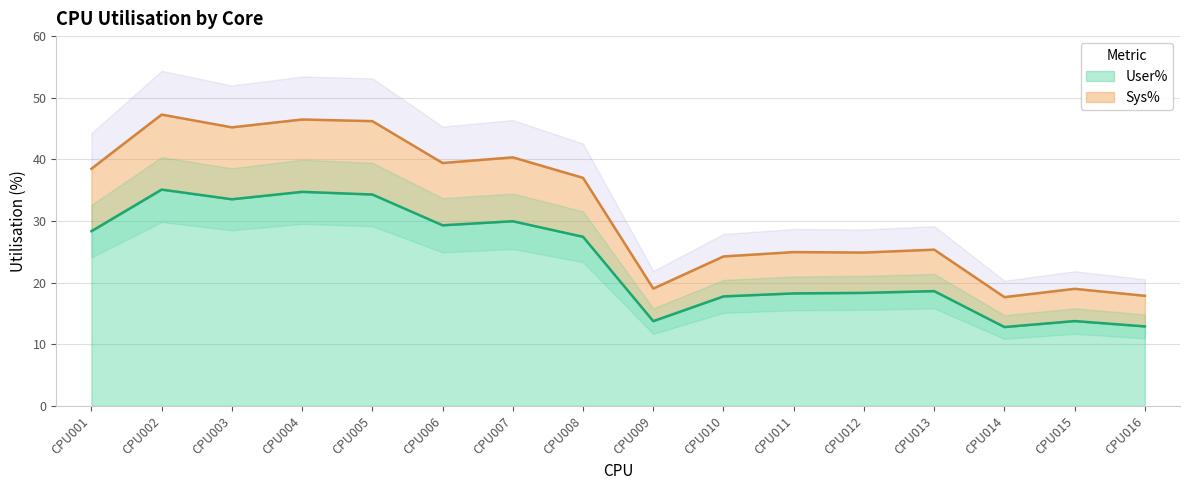

Which label corresponds to the largest value in the chart?

CPU002